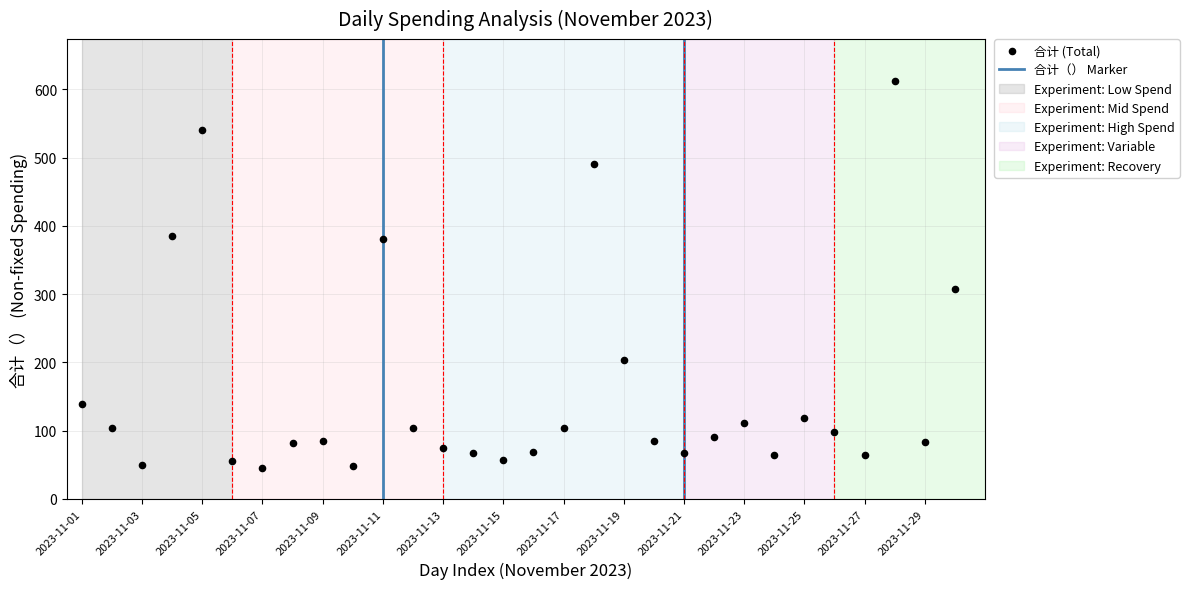

What Y value in the scatter plot is closest to 328?

307.6